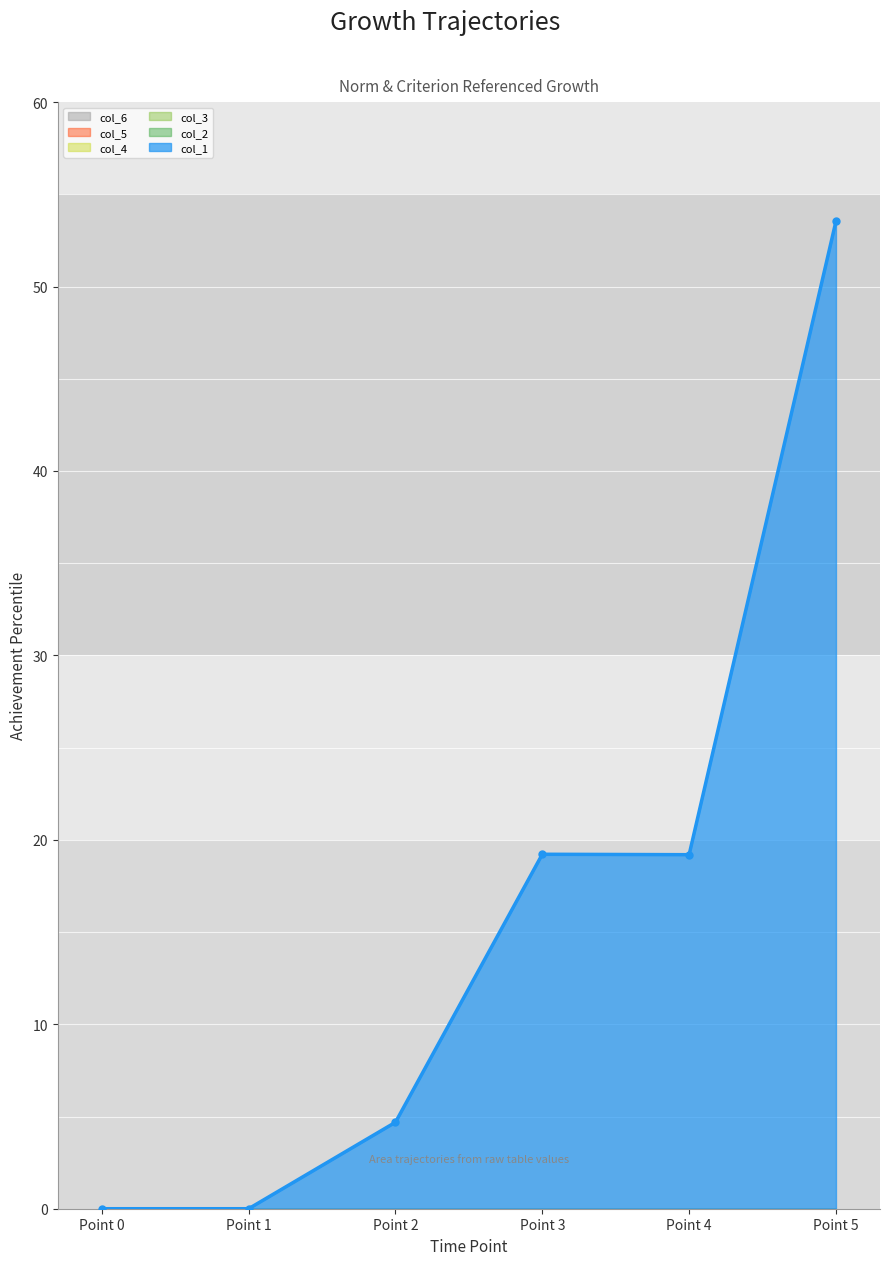

Which series changed the most between 0 and 2?

col_1